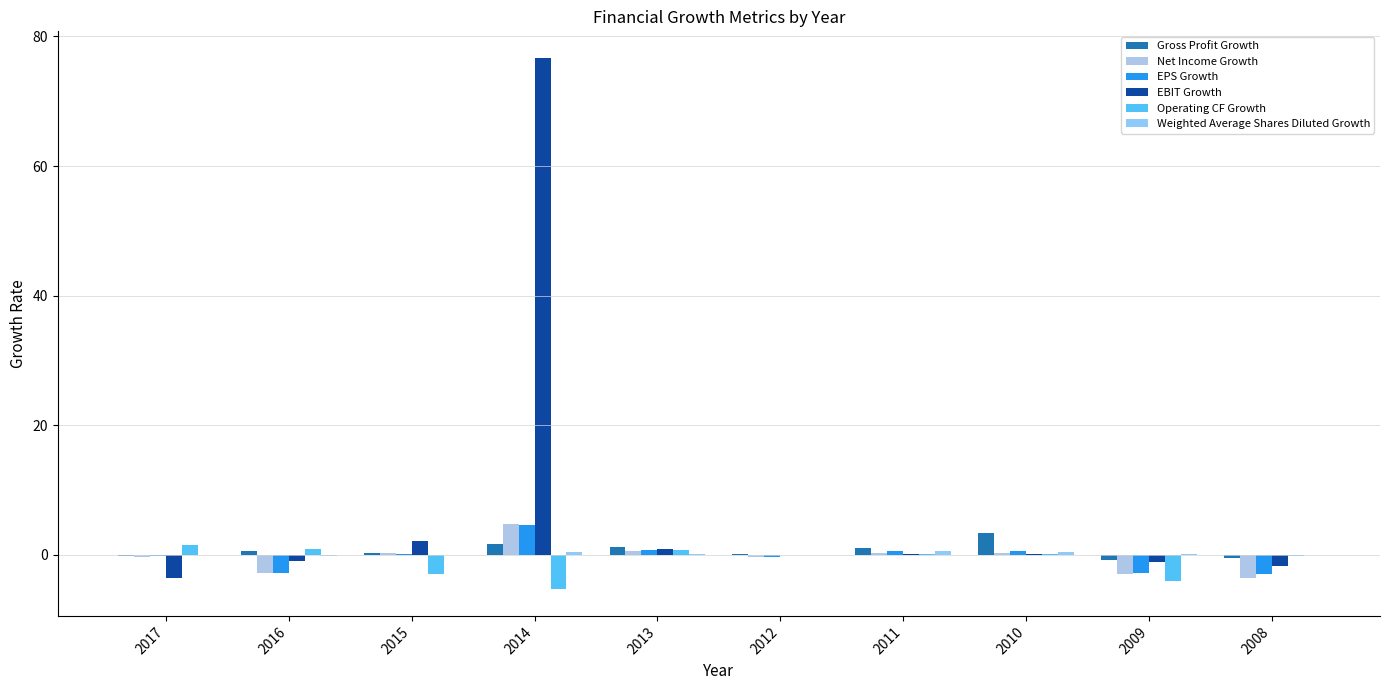

How many data points does each series have?

10